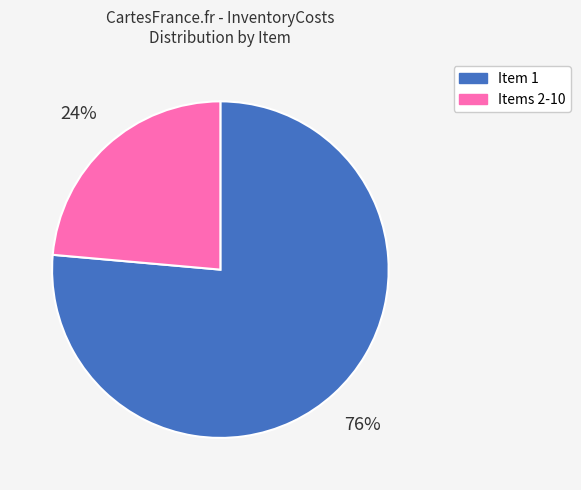

What is the largest slice in the pie chart?

Item 1